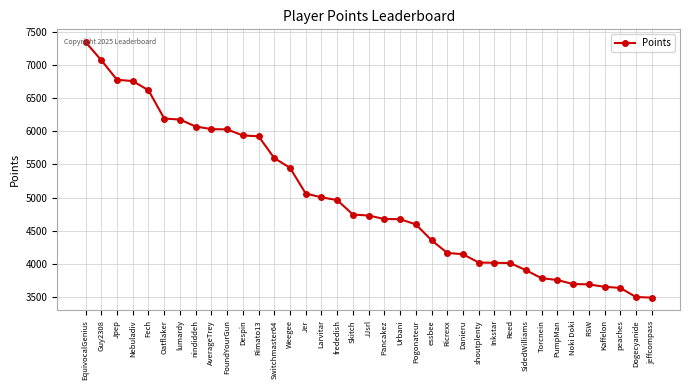

What position from the right is Pancakez?

18